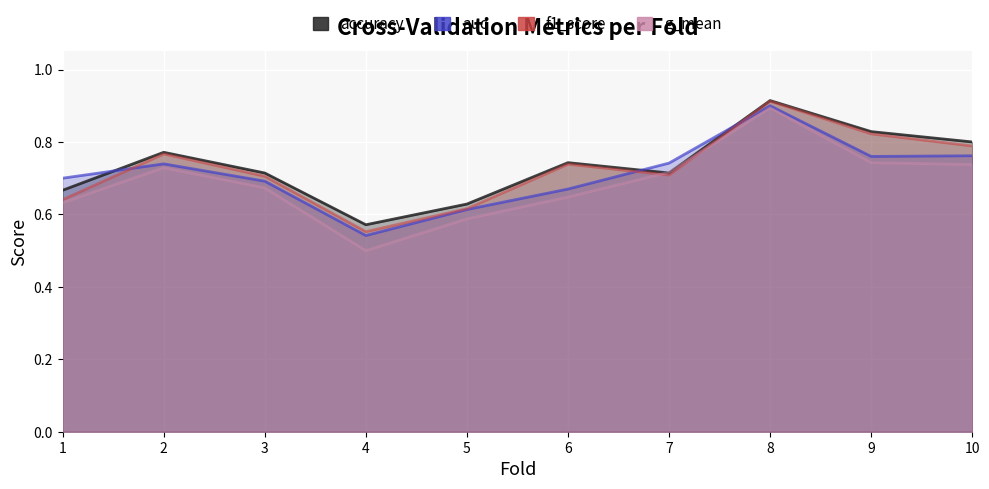

List the labels in order of f1_score value, smallest first.

4, 5, 1, 3, 7, 6, 2, 10, 9, 8